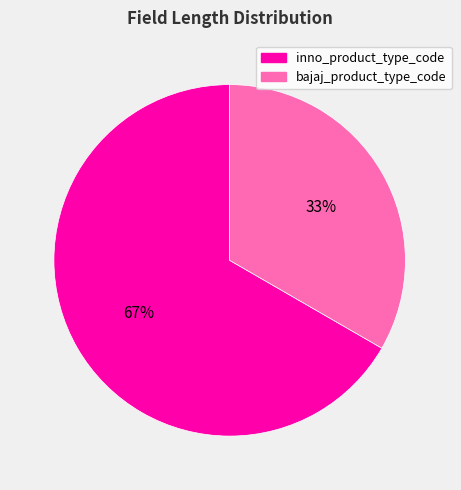

True or false: bajaj_product_type_code accounts for 21% of the total.

False